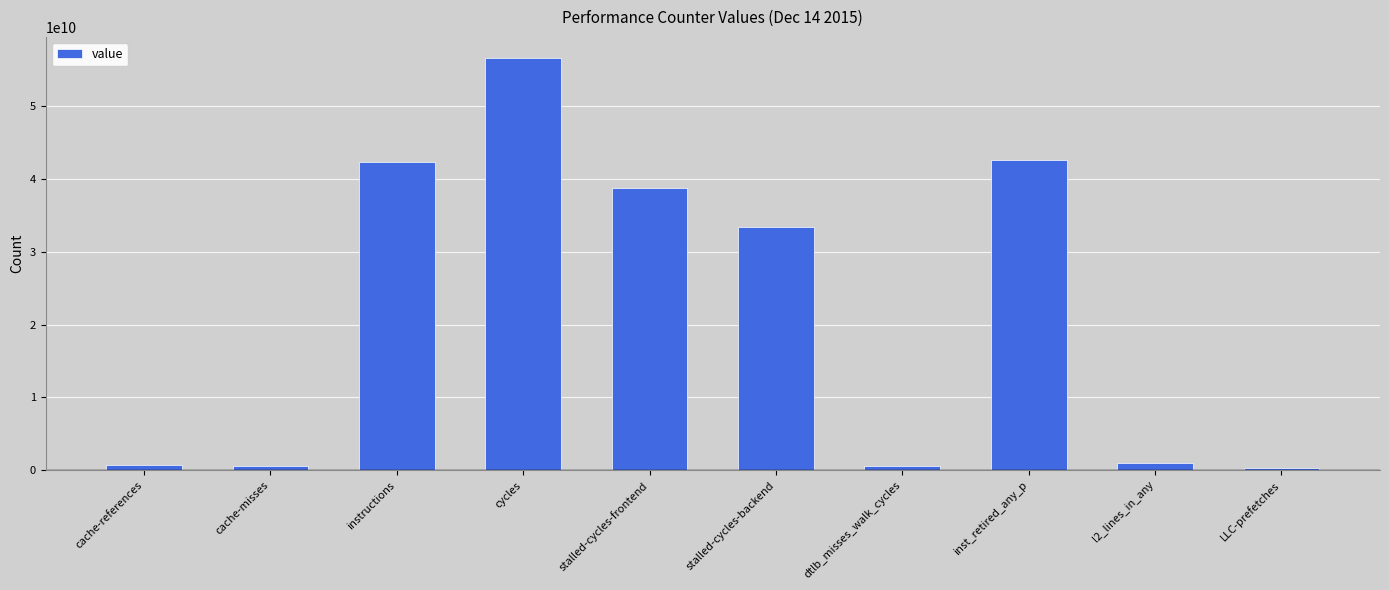

Approximately how many times larger is the value at stalled-cycles-frontend compared to LLC-prefetches?

113.2